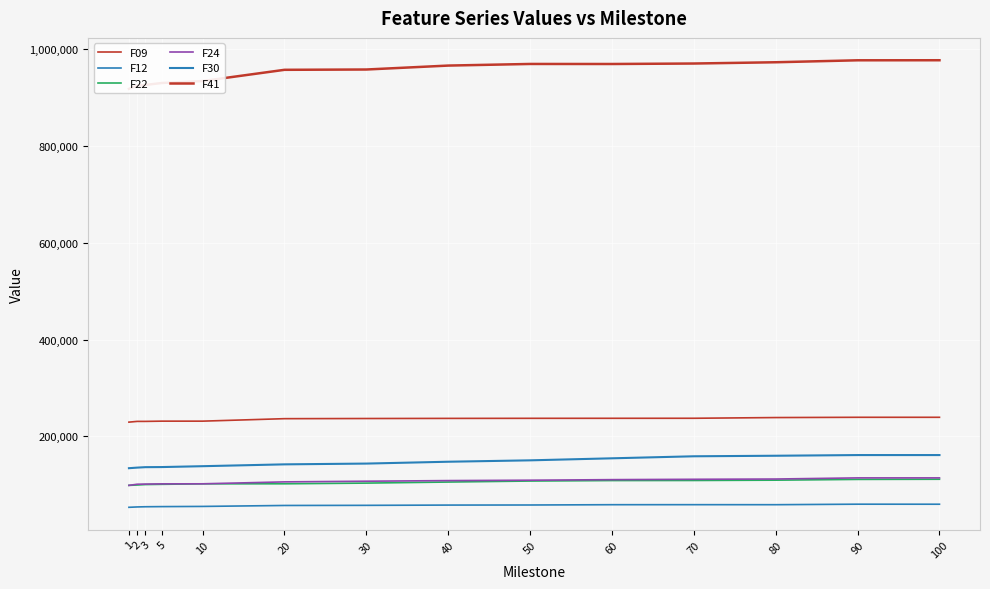

Where does the F24 series first go above 108777?

50